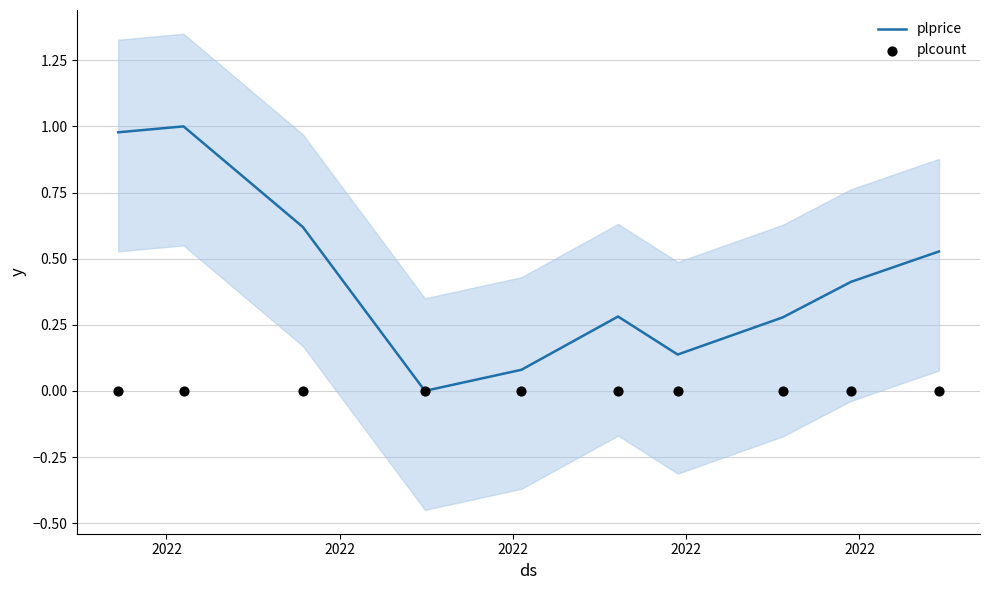

What are all the series names shown in the legend?

plprice, plcount